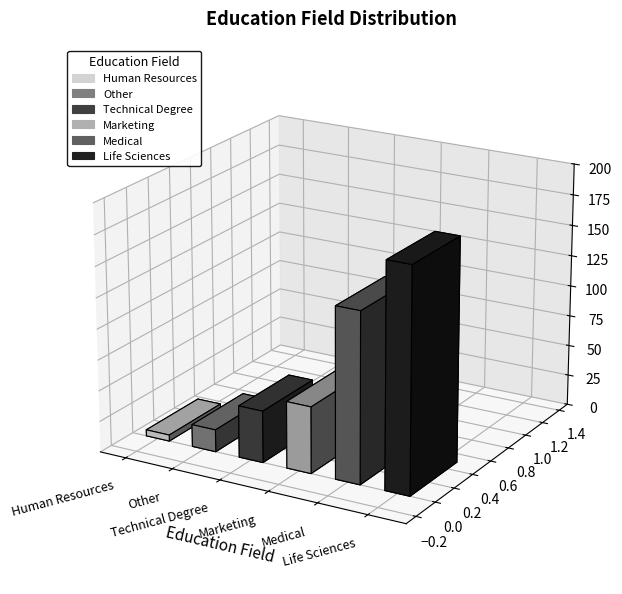

How many categories are shown in the chart?

6